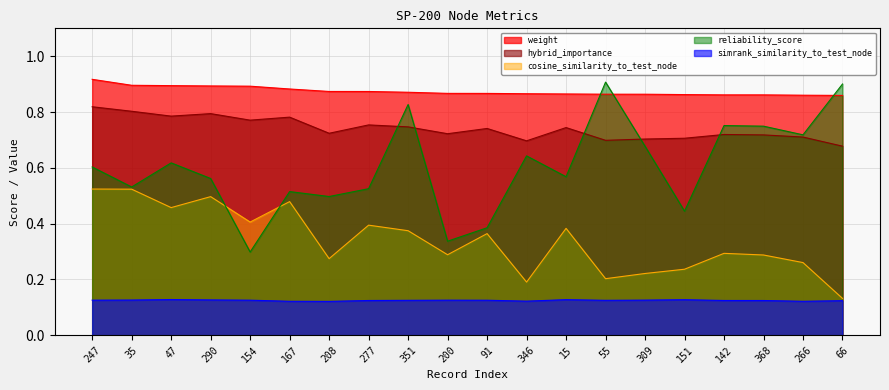

Which series ends up on top after the final intersection of hybrid_importance and reliability_score?

reliability_score